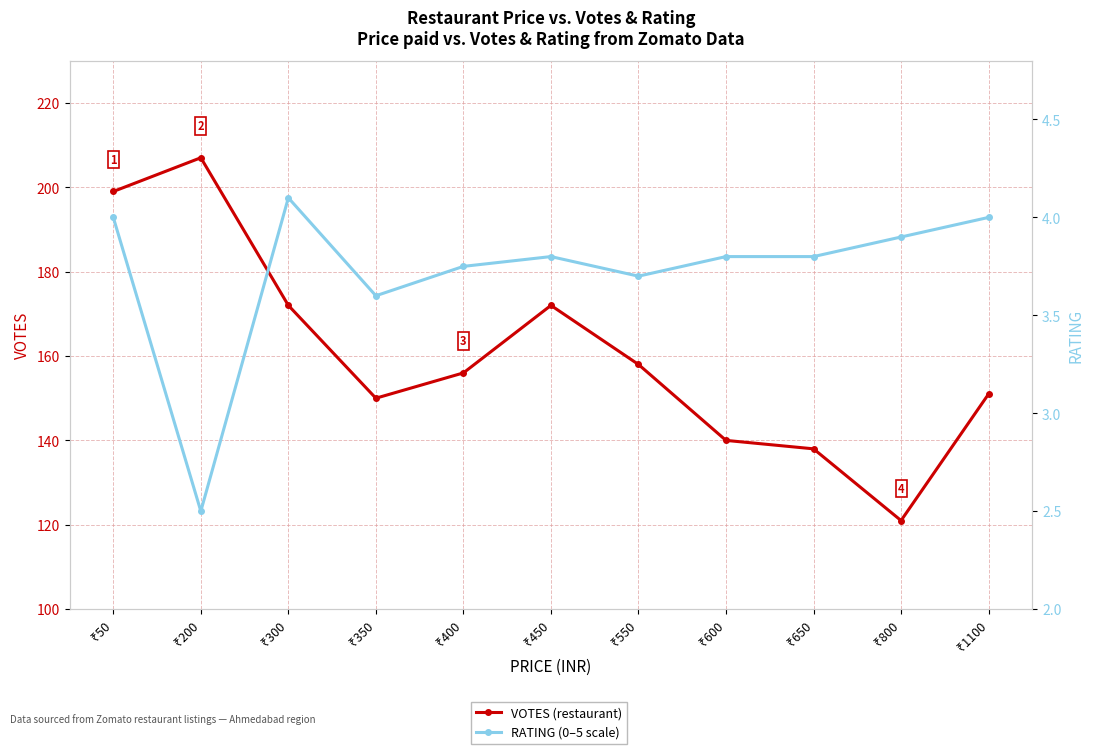

Reading left to right, extract all data points from this chart.

VOTES: 199.0	207.0	172.0	150.0	156.0	172.0	158.0	140.0	138.0	121.0	151.0
RATING: 4.0	2.5	4.1	3.6	3.8	3.8	3.7	3.8	3.8	3.9	4.0